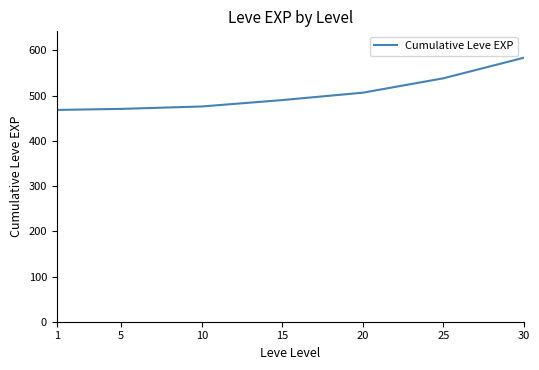

Where does the data first go above 490?

15